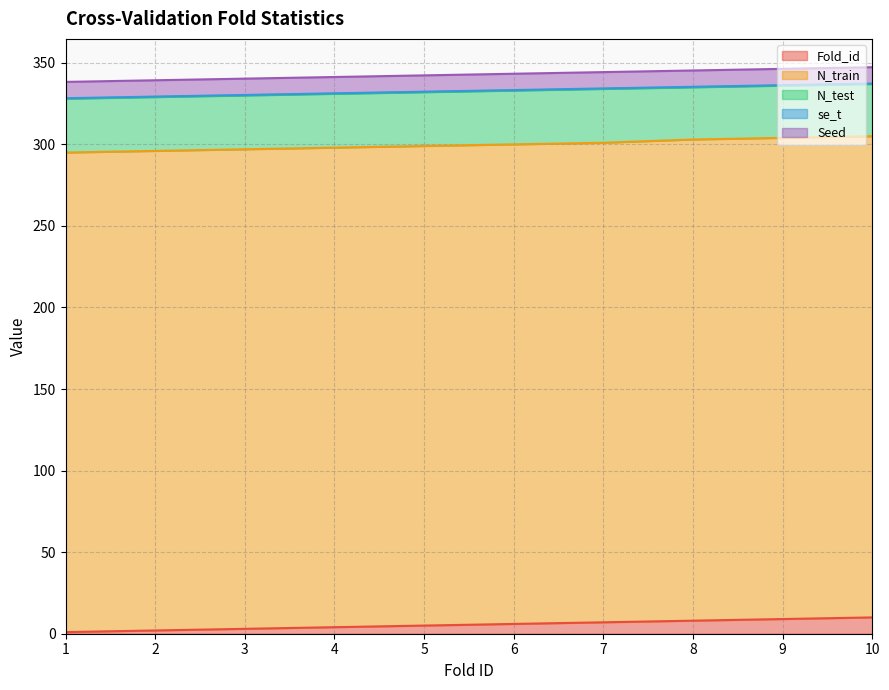

What is the highest value of the N_test series?

33.0